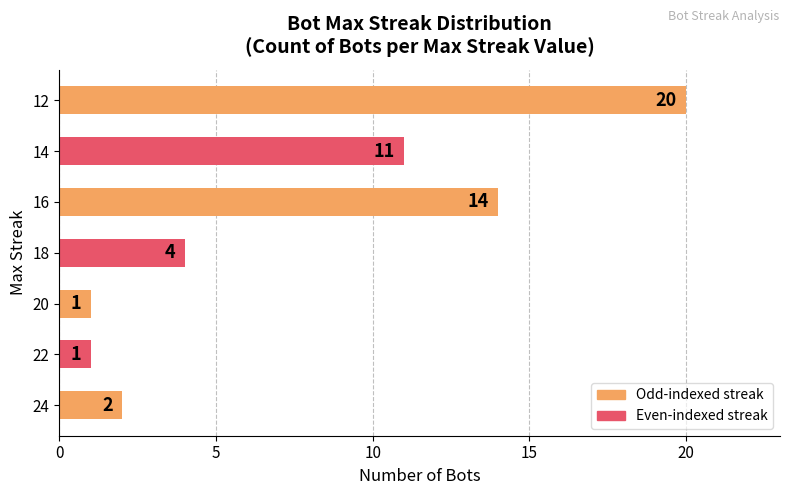

Approximately how many times larger is the value at 14 compared to 20?

11.0